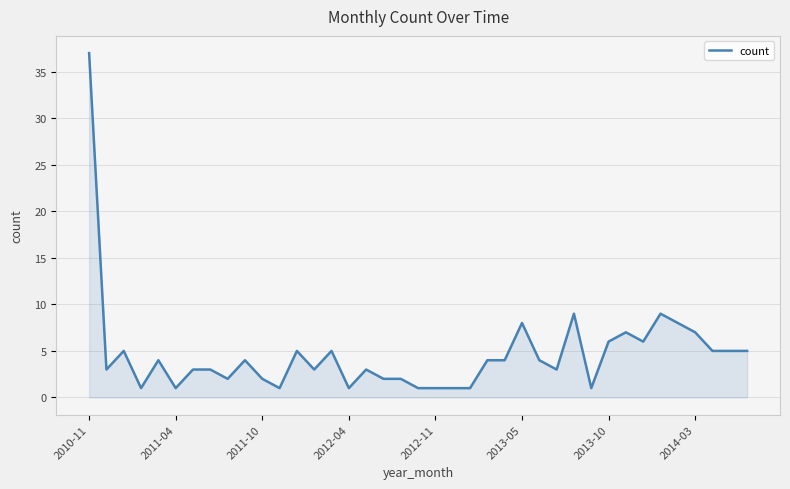

What is the greatest value displayed?

37